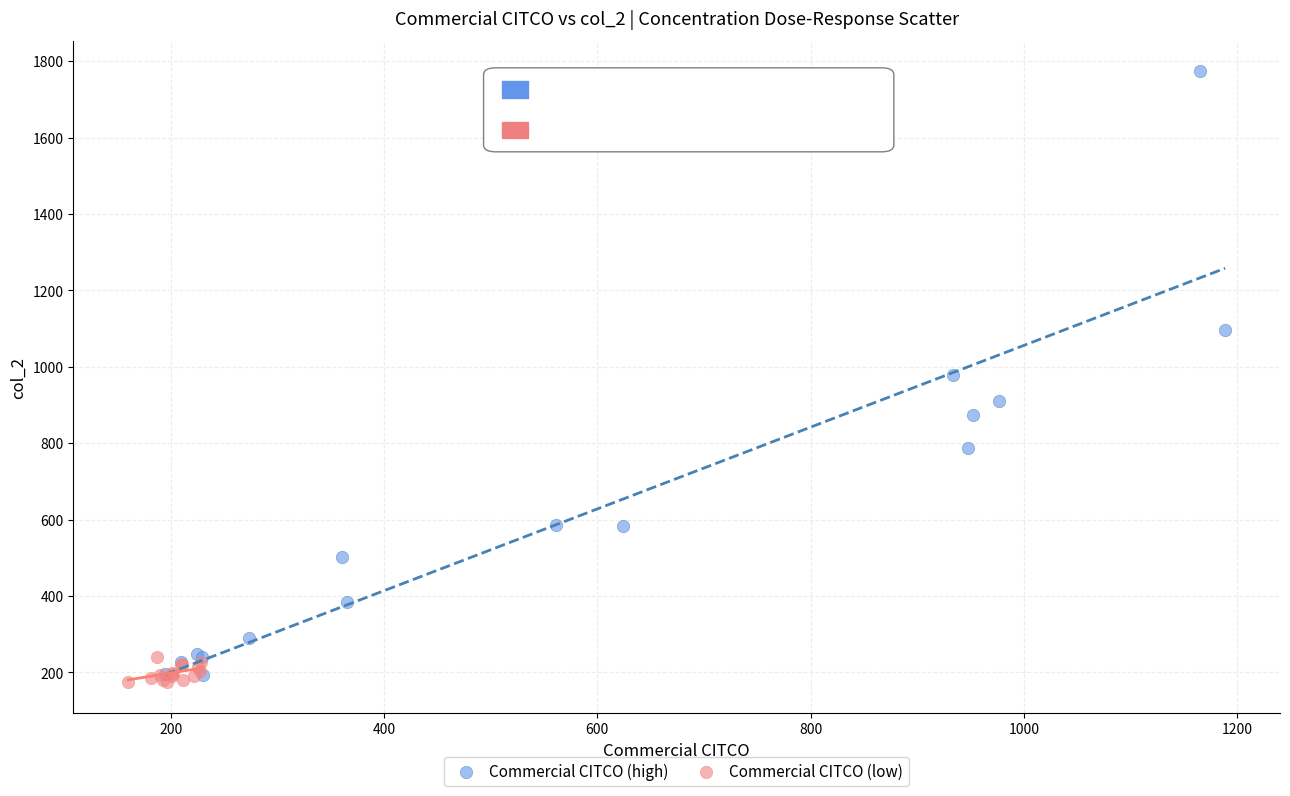

Which series contains the lowest Y value?

Commercial CITCO (low)